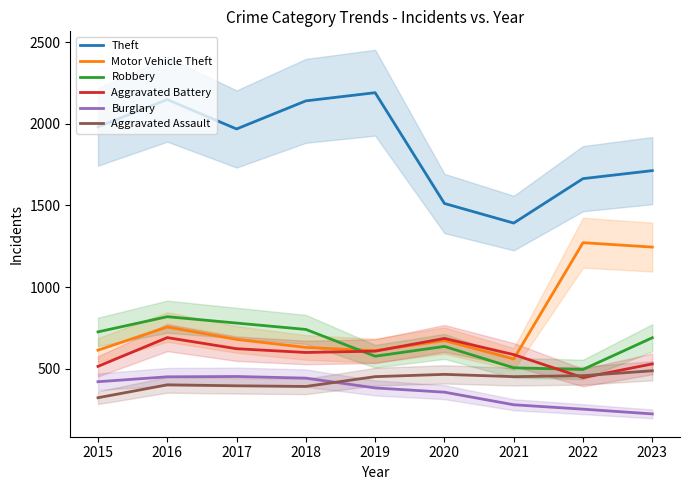

The Aggravated Battery series shows 530 at 2023. True or false?

True